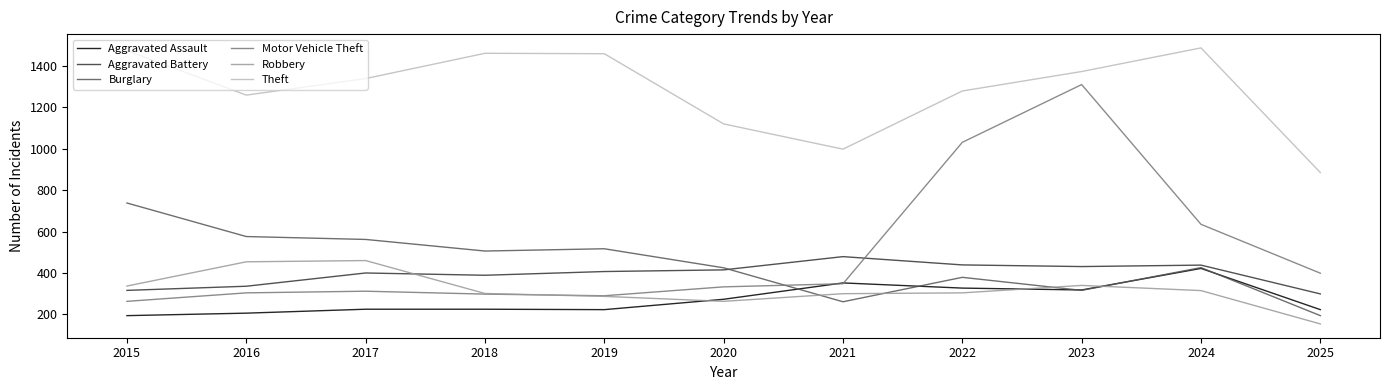

How many categories are shown in the chart?

11